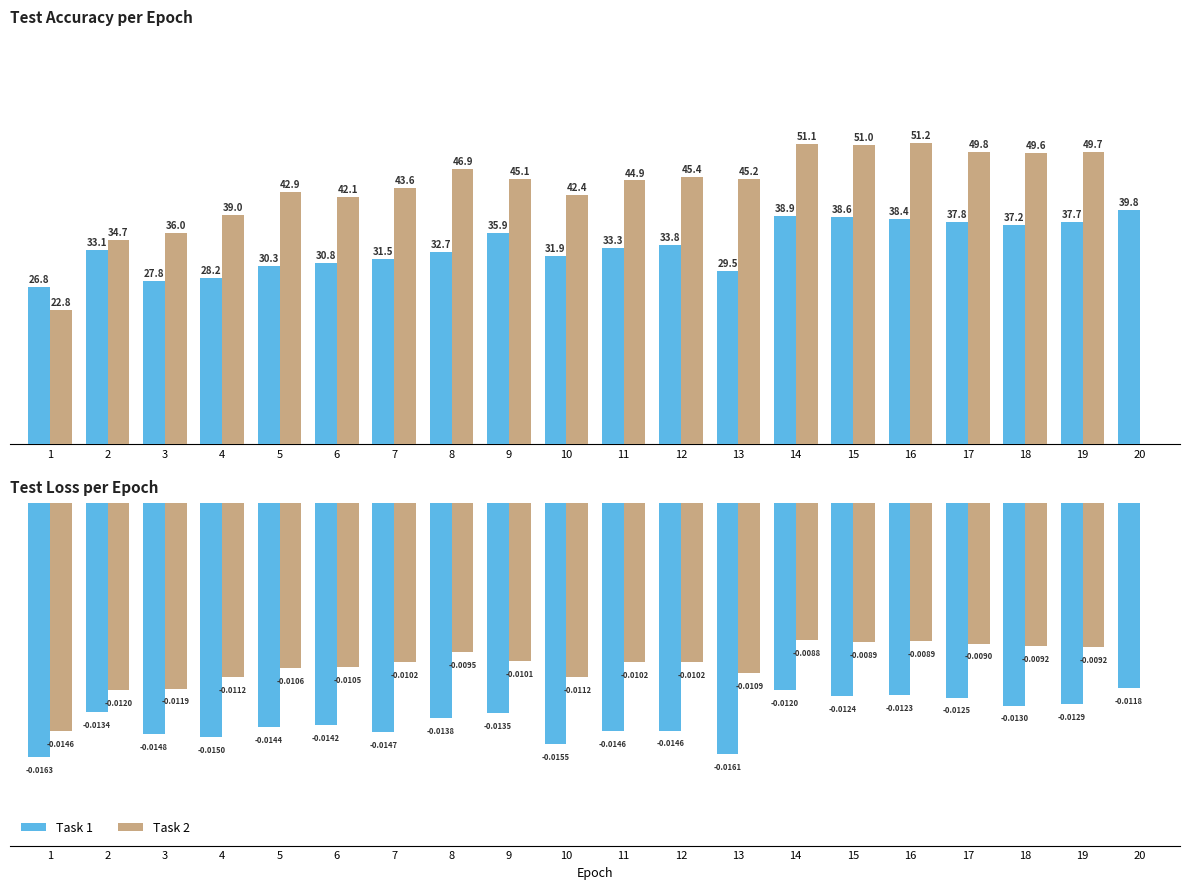

Which has a higher value, 3 or 14?

14